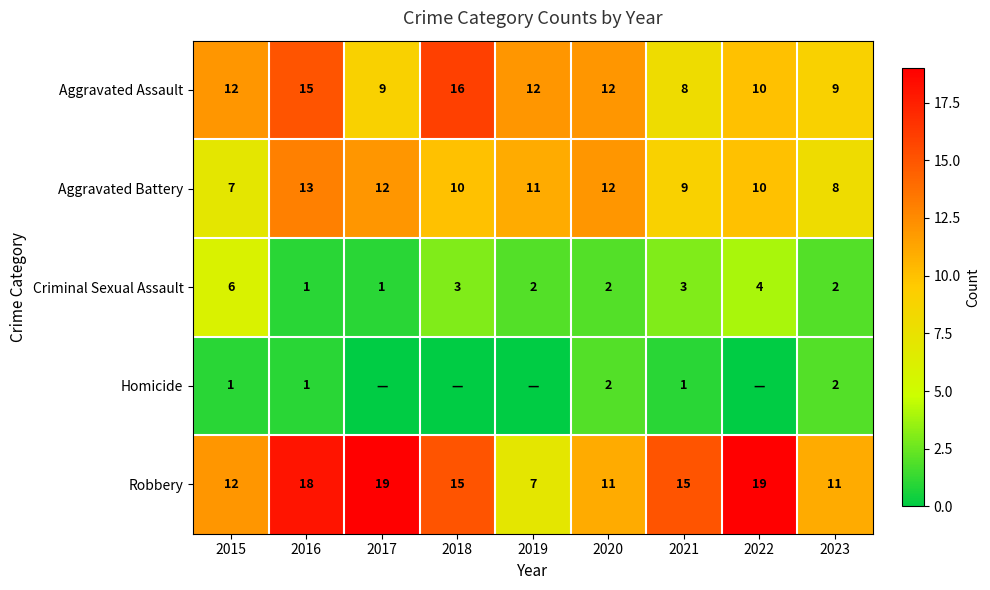

At how many categories does at least one series exceed 16?

3